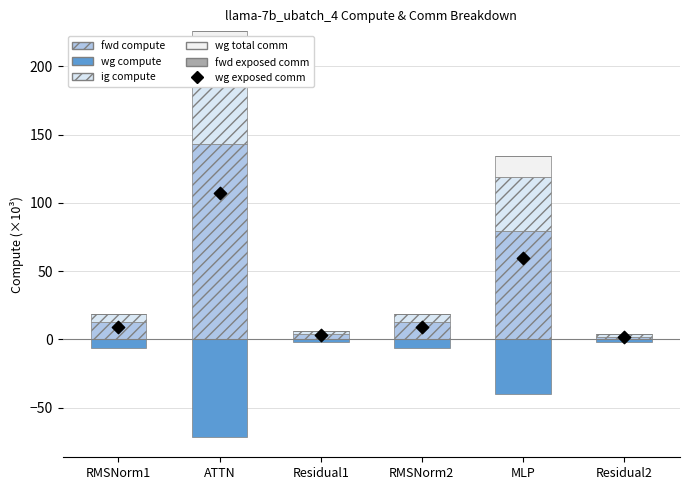

What is the total value across all series at RMSNorm1?

21.7